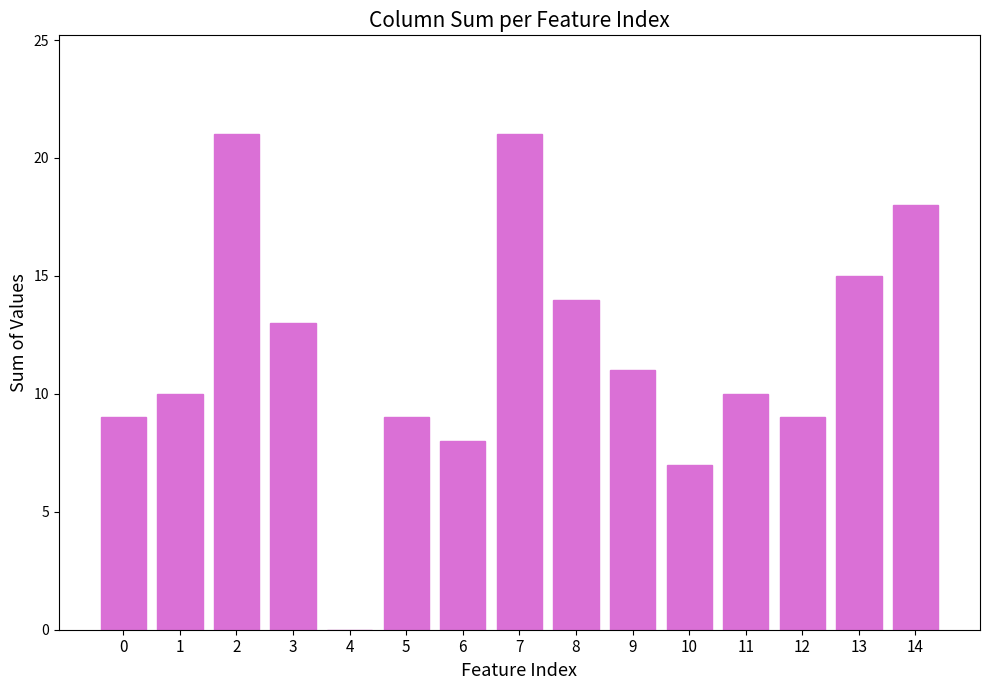

Read the value at 5.

9